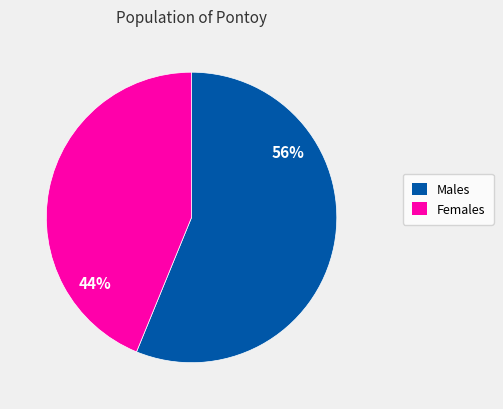

To the nearest percent, what is the difference between the largest and smallest slice percentages?

12%